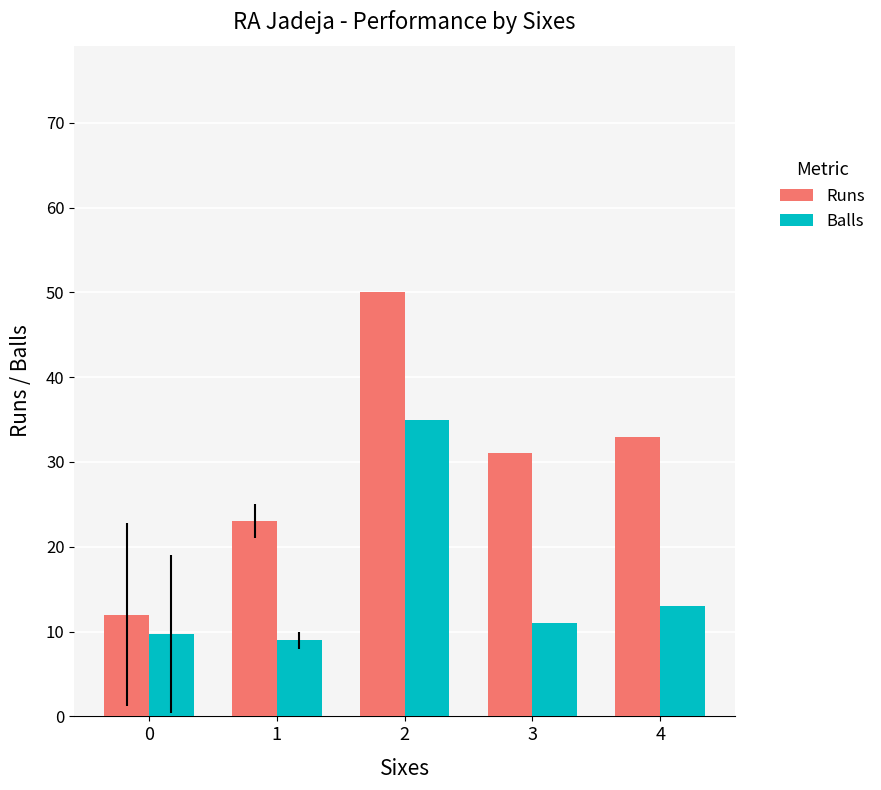

Count the number of data series in this chart.

2